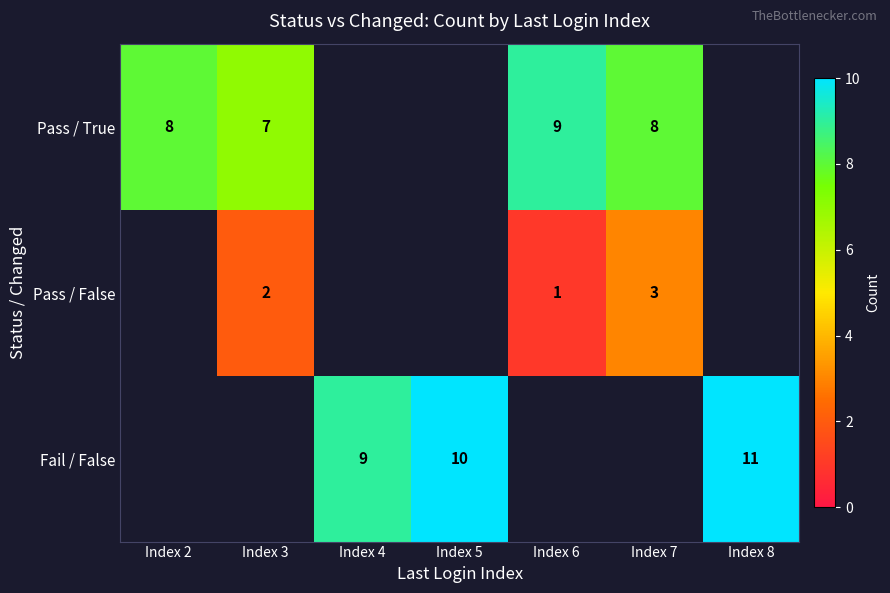

Is it true that Fail / False equals 10 at Index 5?

True